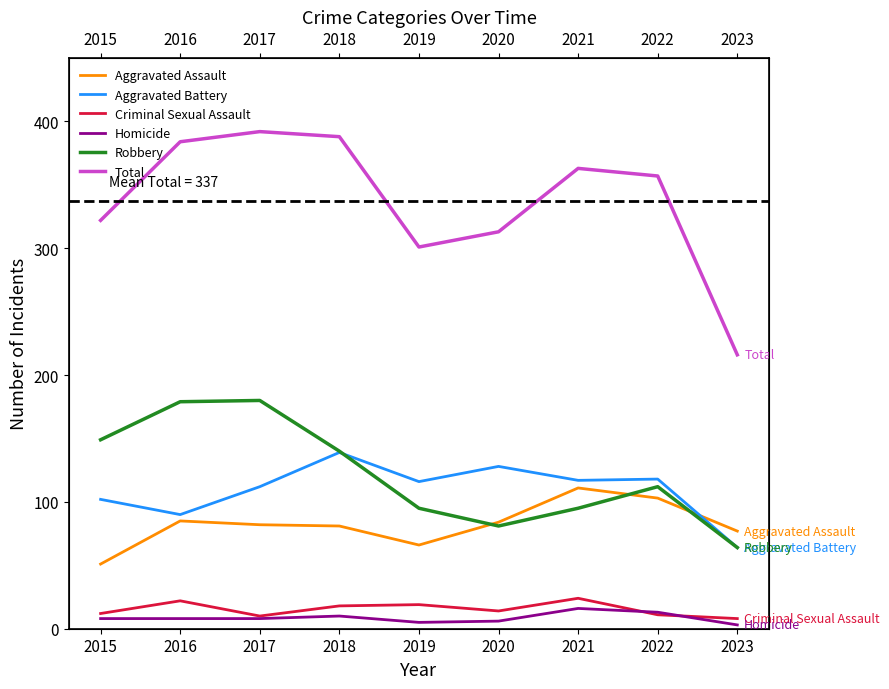

What are all the series names shown in the legend?

Aggravated Assault, Aggravated Battery, Criminal Sexual Assault, Homicide, Robbery, Total